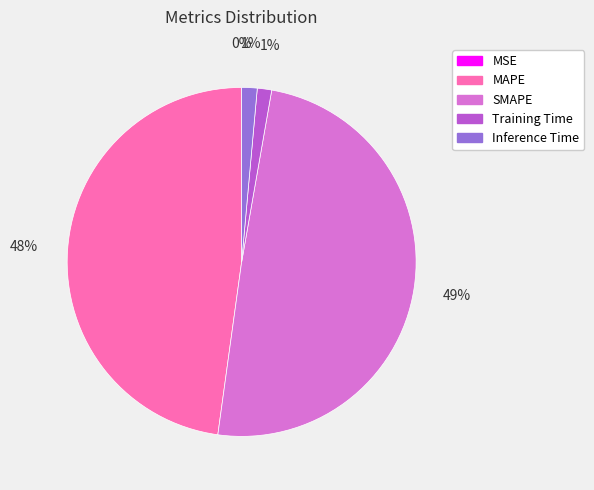

Which slice is the largest?

SMAPE